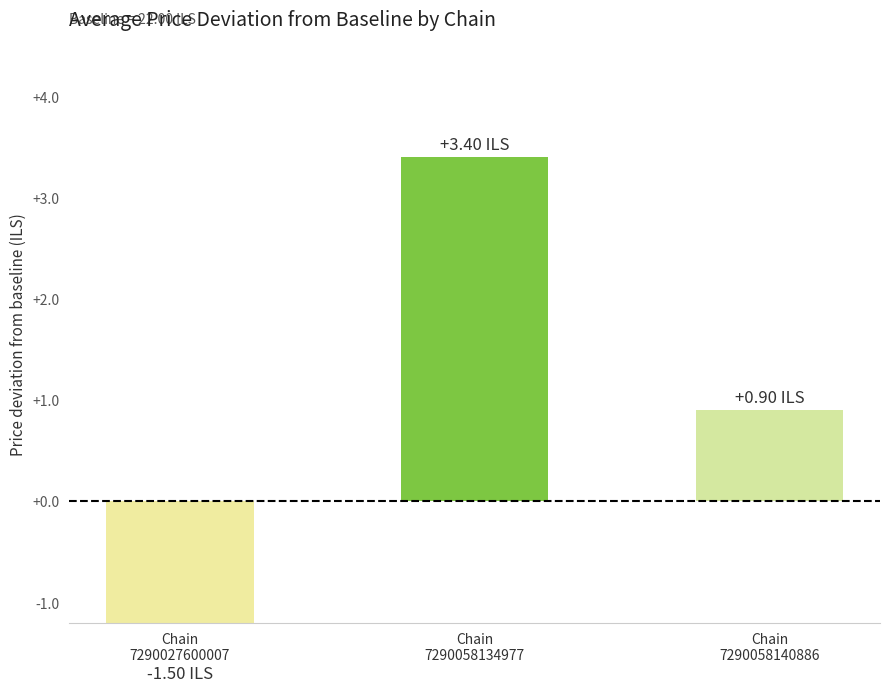

At which label is the value closest to 22?

7290058140886